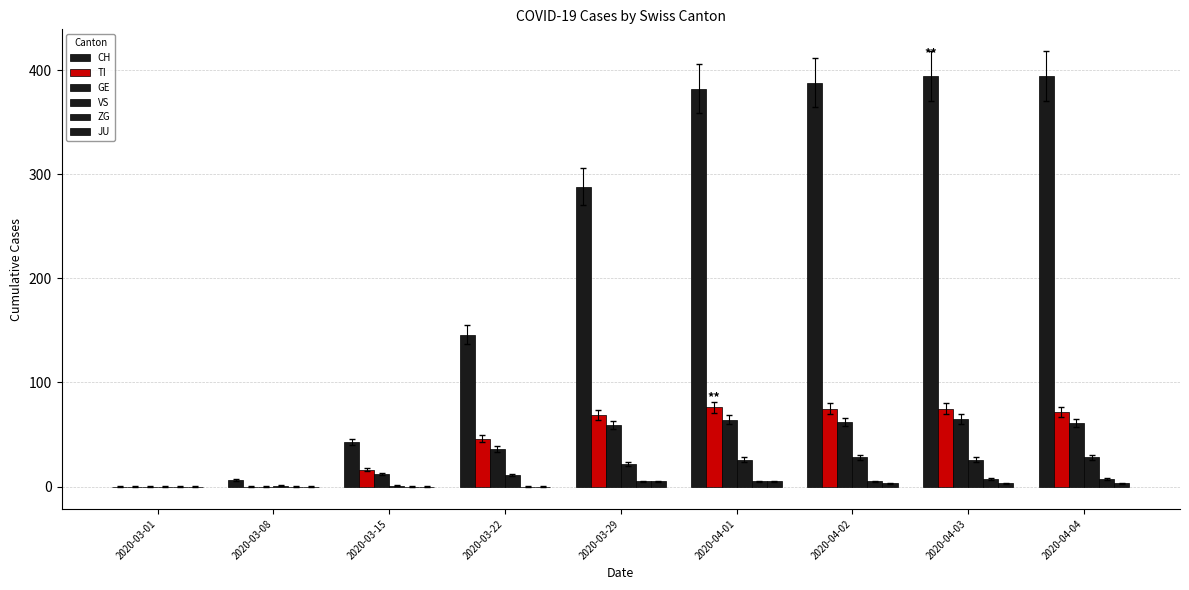

Where does the VS series first go above 22?

2020-04-01